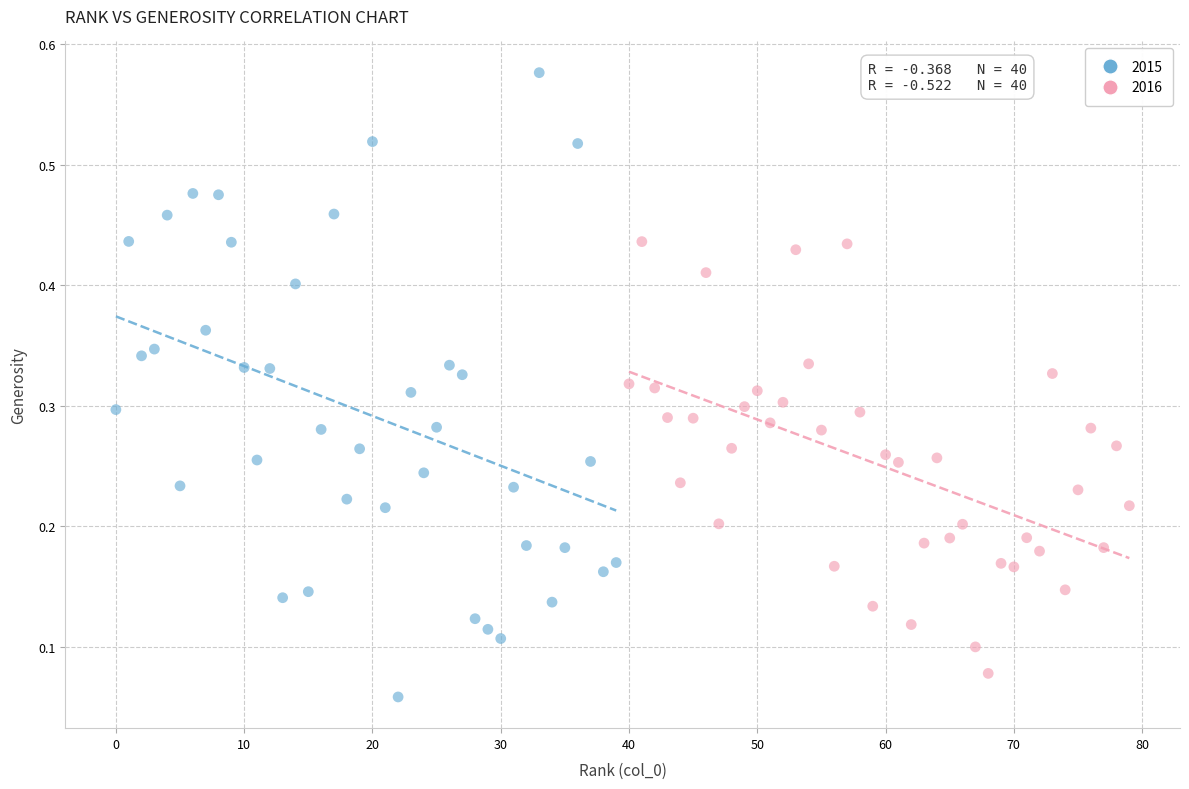

Which series has the largest Y range (max minus min)?

2015